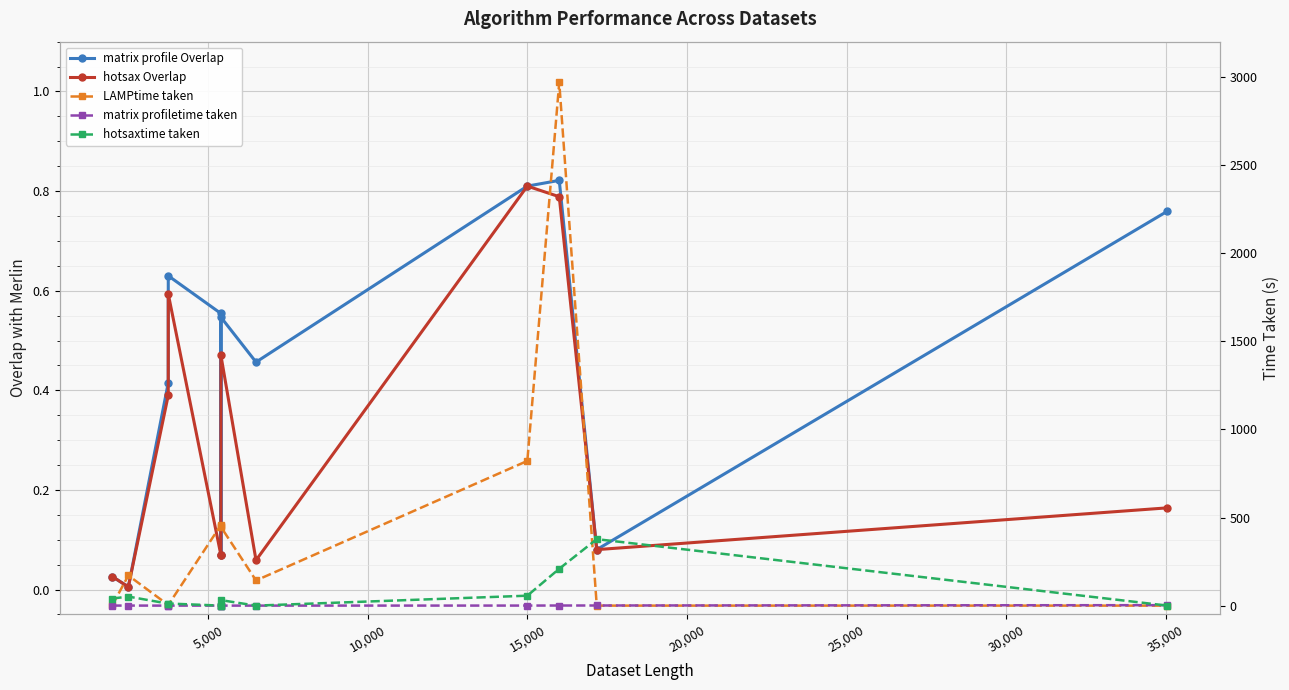

How many interior local peaks does the LAMPtime taken series have?

3